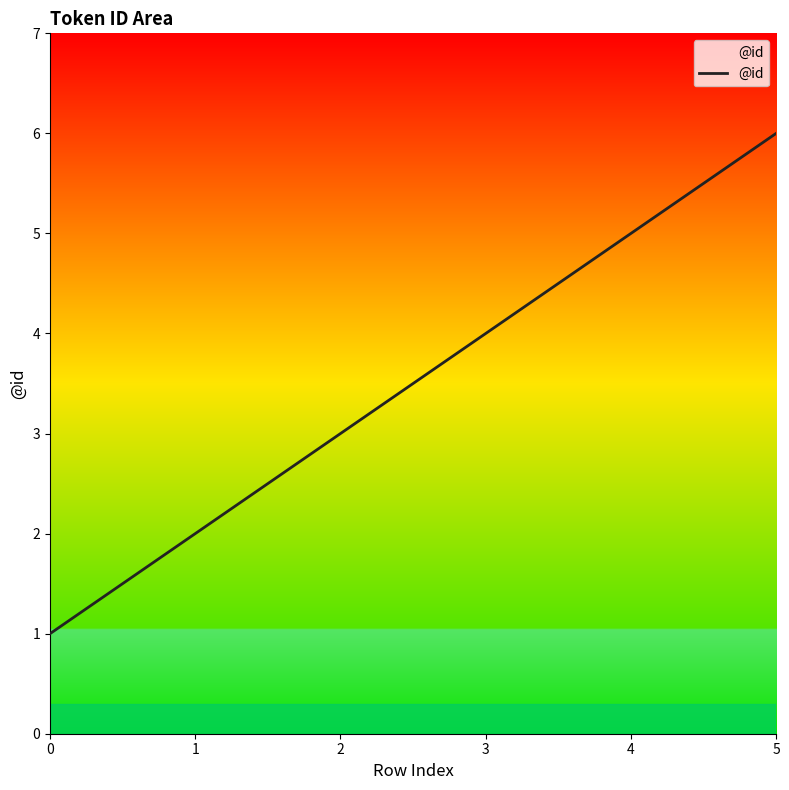

Rank the categories by value from highest to lowest.

5, 4, 3, 2, 1, 0